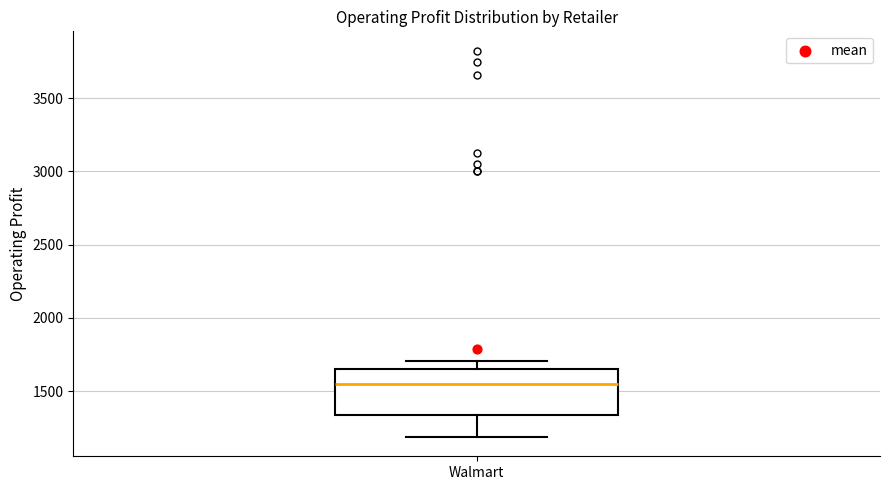

Transcribe this box plot: give where the median line is, the range the box spans, and where the two whiskers end, as read against the y-axis. The values are not printed on the chart, so give them approximately, as read against the axis.

median 1550, box 1350 to 1650, whiskers 1200 to 1700